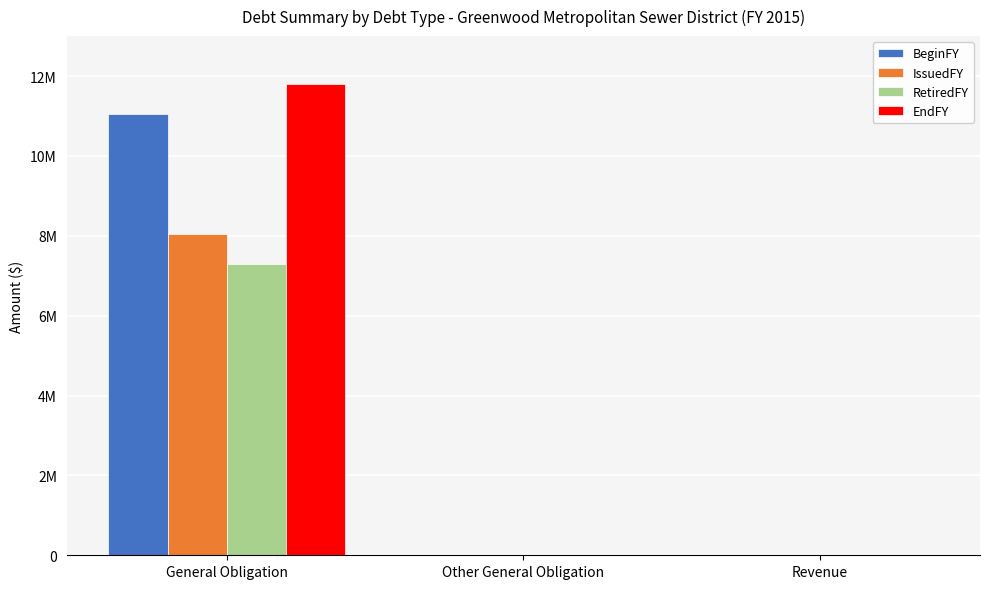

What are all the series names shown in the legend?

BeginFY, IssuedFY, RetiredFY, EndFY